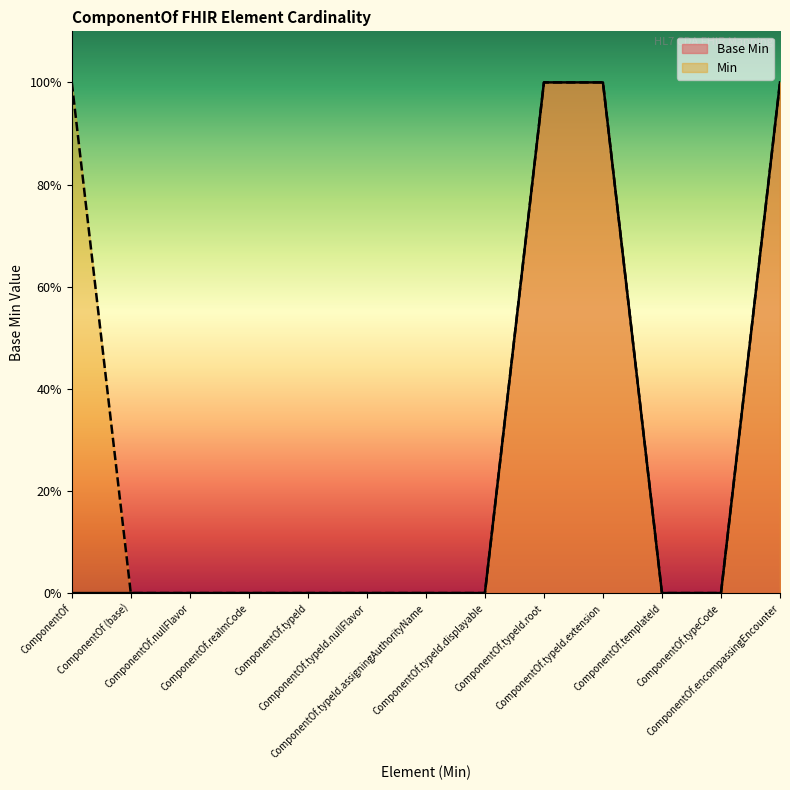

The chart shows a value of 0 at ComponentOf.typeId. True or false?

True